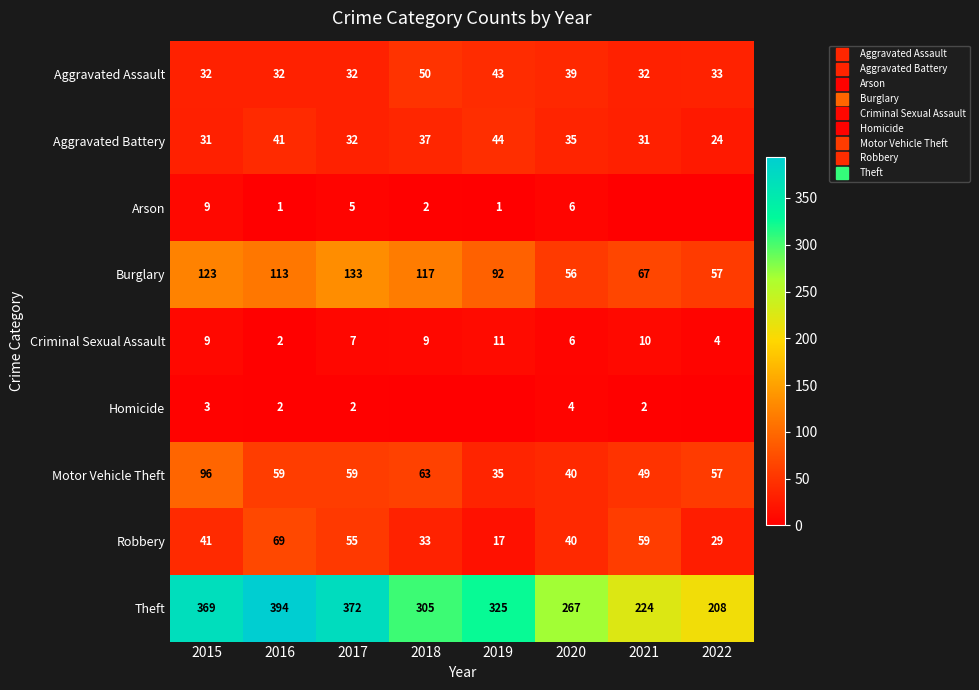

Which series has the widest spread of values?

Theft